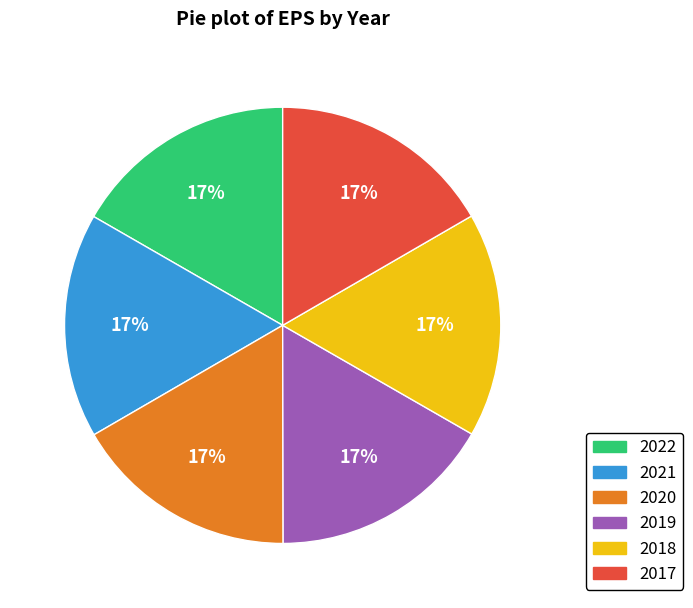

The 2018 slice represents 23% of the pie. True or false?

False